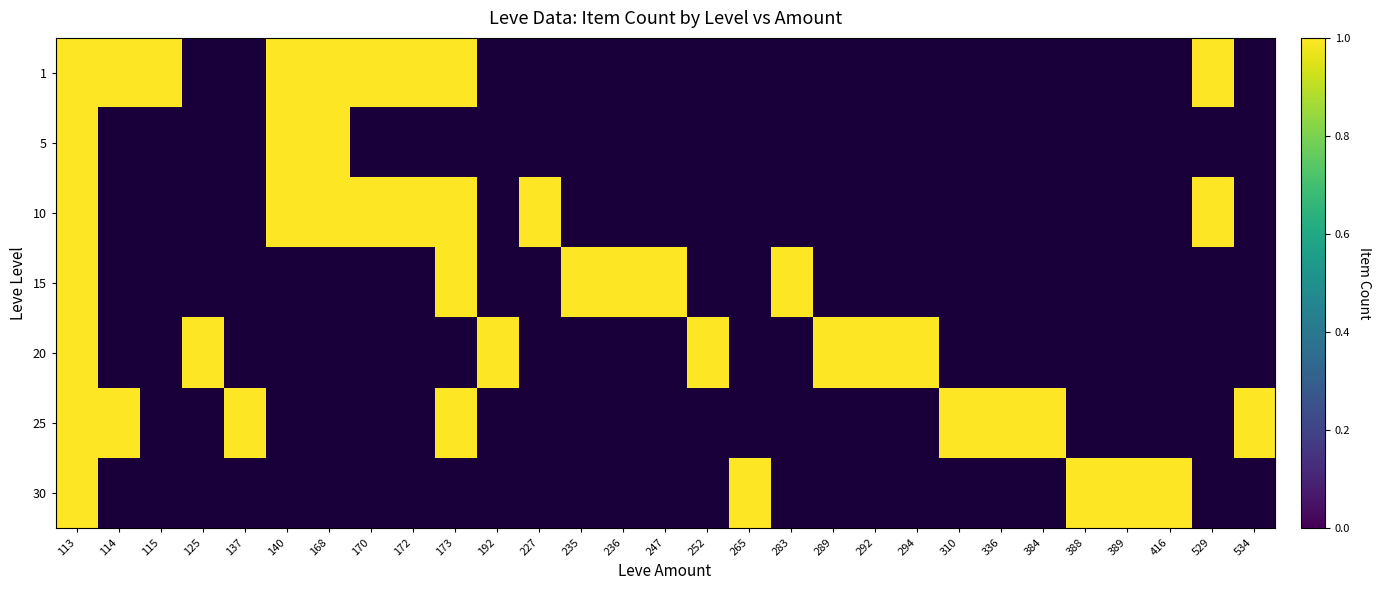

What is the total value across all series at 172?

2